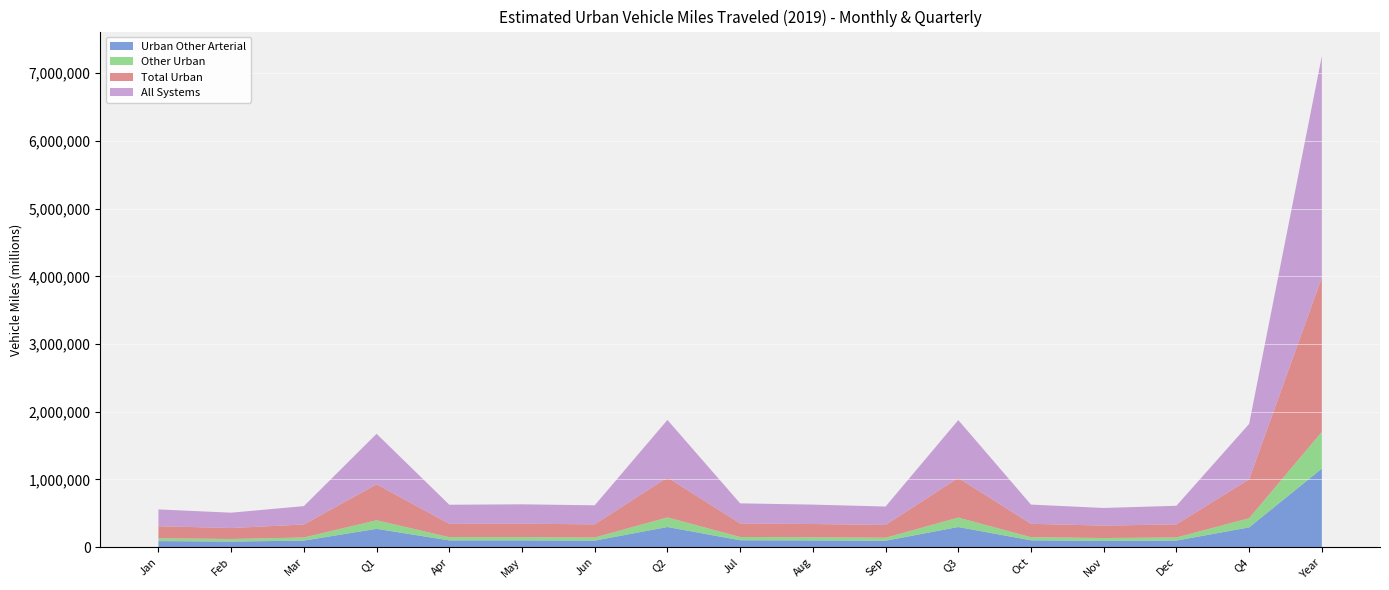

Reading left to right, transcribe all the data shown in this chart.

Urban Other Arterial: Jan=90400	Feb=82998	Mar=97873	Q1=271271	Apr=100598	May=100529	Jun=97483	Q2=298611	Jul=102449	Aug=99994	Sep=95772	Q3=298215	Oct=101814	Nov=92518	Dec=98315	Q4=292647	Year=1160743
Other Urban: Jan=42511	Feb=38659	Mar=45688	Q1=126858	Apr=47711	May=47827	Jun=45865	Q2=141403	Jul=48484	Aug=46214	Sep=44528	Q3=139226	Oct=46184	Nov=43349	Dec=45714	Q4=135247	Year=542734
Total Urban: Jan=176858	Feb=161468	Mar=191679	Q1=530005	Apr=197209	May=198740	Jun=193939	Q2=589888	Jul=200883	Aug=196040	Sep=188256	Q3=585179	Oct=197331	Nov=182953	Dec=193706	Q4=573990	Year=2279062
All Systems: Jan=248265	Feb=226736	Mar=271568	Q1=746568	Apr=281566	May=286199	Jun=281375	Q2=849140	Jul=295664	Aug=286811	Sep=271850	Q3=854325	Oct=284055	Nov=260507	Dec=274118	Q4=818680	Year=3268714